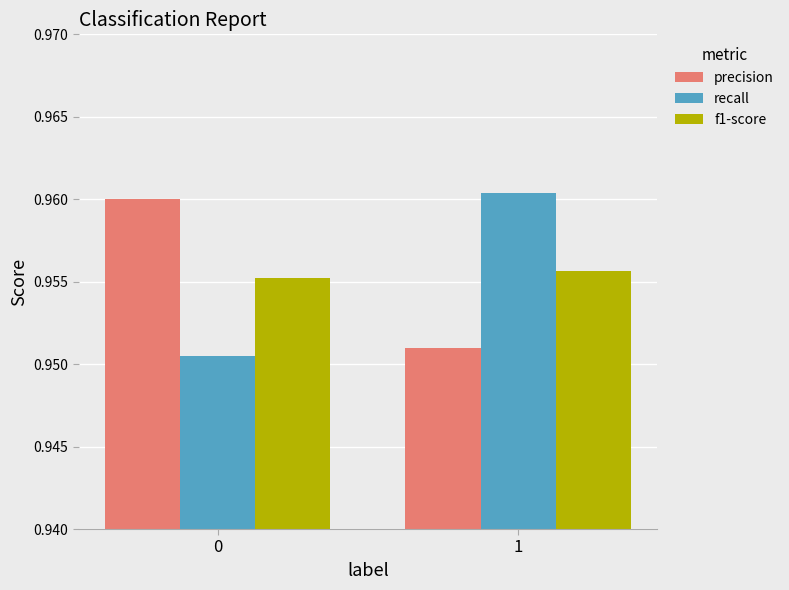

At 1, list the series in order from largest to smallest.

recall, f1-score, precision